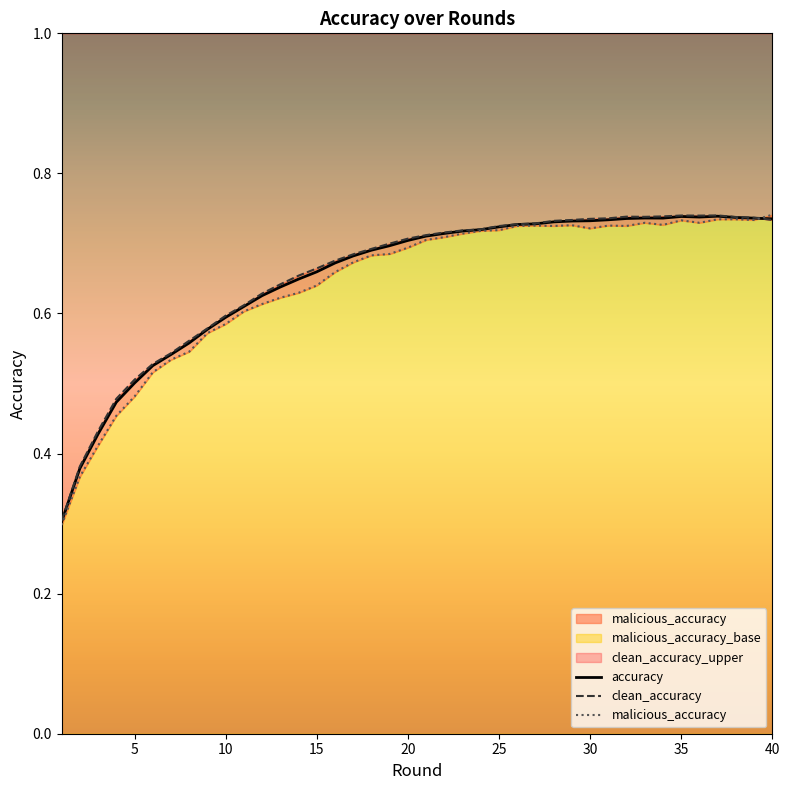

Reading right to left, what are all the values shown in this chart?

accuracy: 40=0.7	39=0.7	38=0.7	37=0.7	36=0.7	35=0.7	34=0.7	33=0.7	32=0.7	31=0.7	30=0.7	29=0.7	28=0.7	27=0.7	26=0.7	25=0.7	24=0.7	23=0.7	22=0.7	21=0.7	20=0.7	19=0.7	18=0.7	17=0.7	16=0.7	15=0.7	14=0.6	13=0.6	12=0.6	11=0.6	10=0.6	9=0.6	8=0.6	7=0.5	6=0.5	5=0.5	4=0.5	3=0.4	2=0.4	1=0.3
clean_accuracy: 40=0.7	39=0.7	38=0.7	37=0.7	36=0.7	35=0.7	34=0.7	33=0.7	32=0.7	31=0.7	30=0.7	29=0.7	28=0.7	27=0.7	26=0.7	25=0.7	24=0.7	23=0.7	22=0.7	21=0.7	20=0.7	19=0.7	18=0.7	17=0.7	16=0.7	15=0.7	14=0.7	13=0.6	12=0.6	11=0.6	10=0.6	9=0.6	8=0.6	7=0.5	6=0.5	5=0.5	4=0.5	3=0.4	2=0.4	1=0.3
malicious_accuracy: 40=0.7	39=0.7	38=0.7	37=0.7	36=0.7	35=0.7	34=0.7	33=0.7	32=0.7	31=0.7	30=0.7	29=0.7	28=0.7	27=0.7	26=0.7	25=0.7	24=0.7	23=0.7	22=0.7	21=0.7	20=0.7	19=0.7	18=0.7	17=0.7	16=0.7	15=0.6	14=0.6	13=0.6	12=0.6	11=0.6	10=0.6	9=0.6	8=0.5	7=0.5	6=0.5	5=0.5	4=0.5	3=0.4	2=0.4	1=0.3